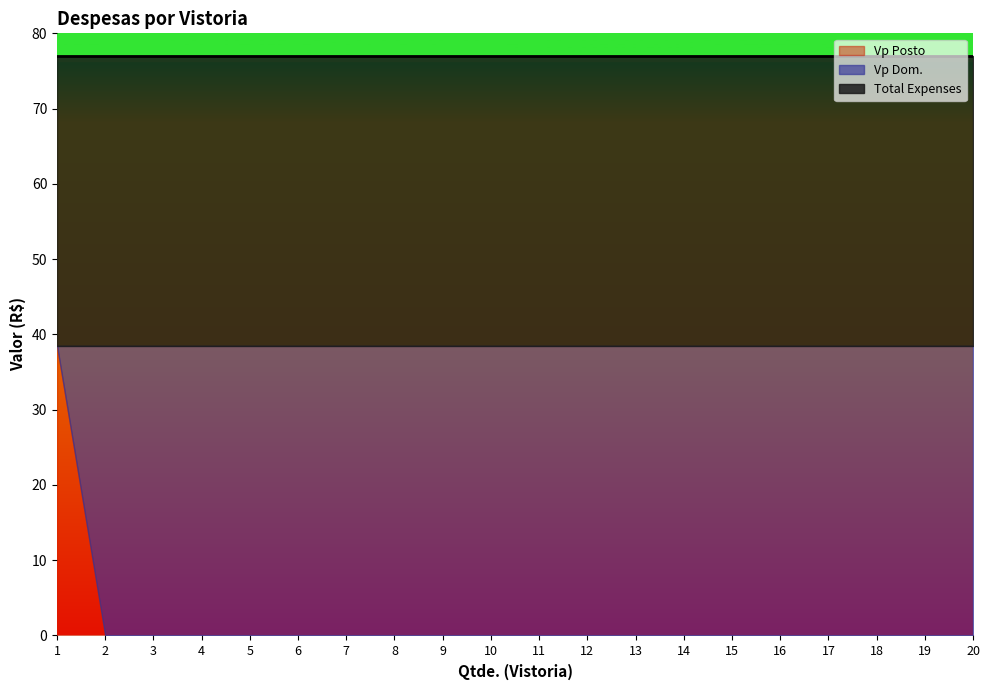

What is the difference between the maximum and minimum values in the Vp Dom. series?

38.5